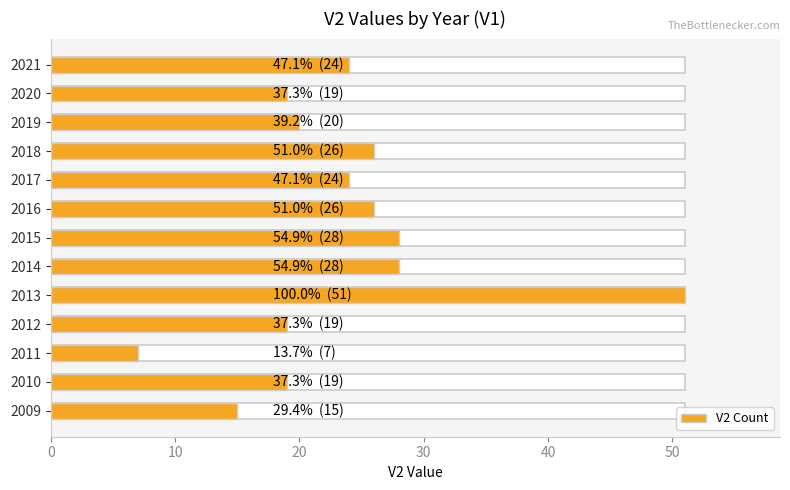

What is the smallest value displayed?

7